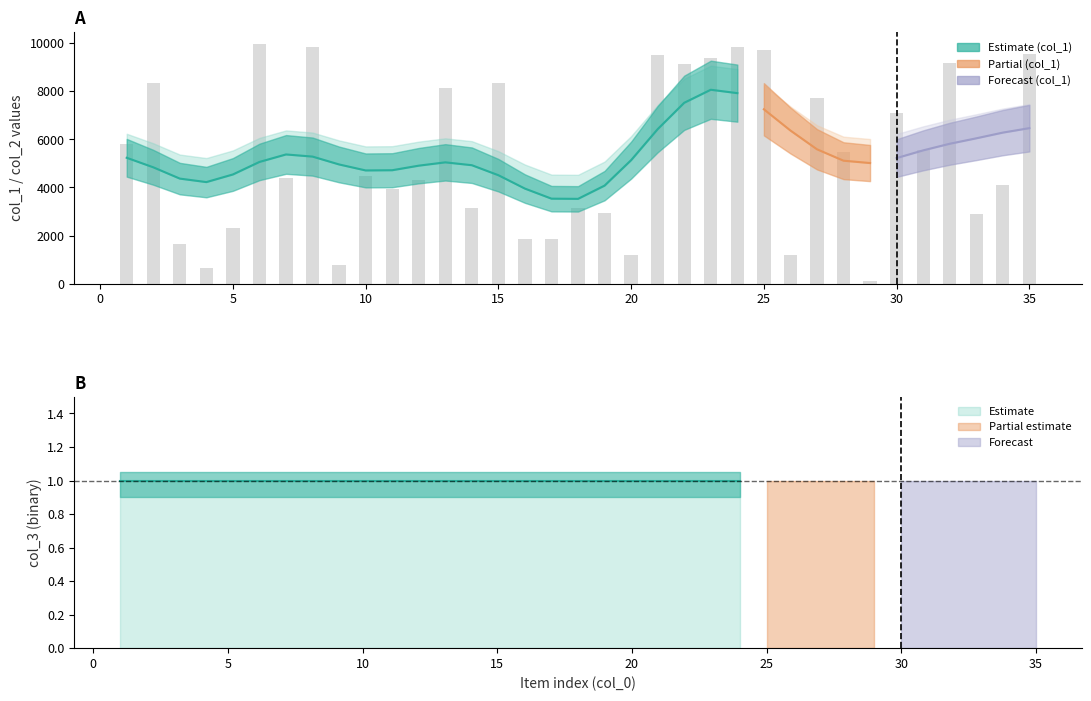

Reading left to right, list all the values displayed in this chart.

5816	8334	1648	648	2323	9963	4407	9862	773	4474	3955	4309	8152	3153	8340	1856	1871	3152	2951	1204	9495	9122	9382	9861	9711	1200	7708	5461	102	7079	5542	9163	2883	4100	9570